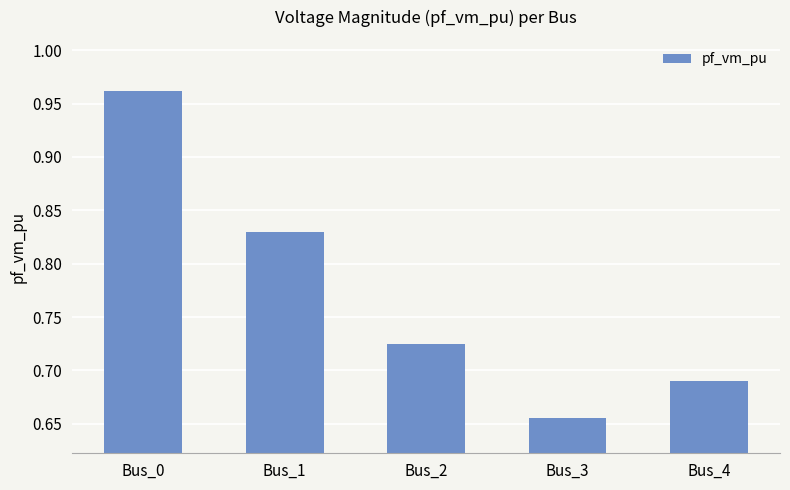

At which category does the chart reach its minimum across all series?

Bus_3